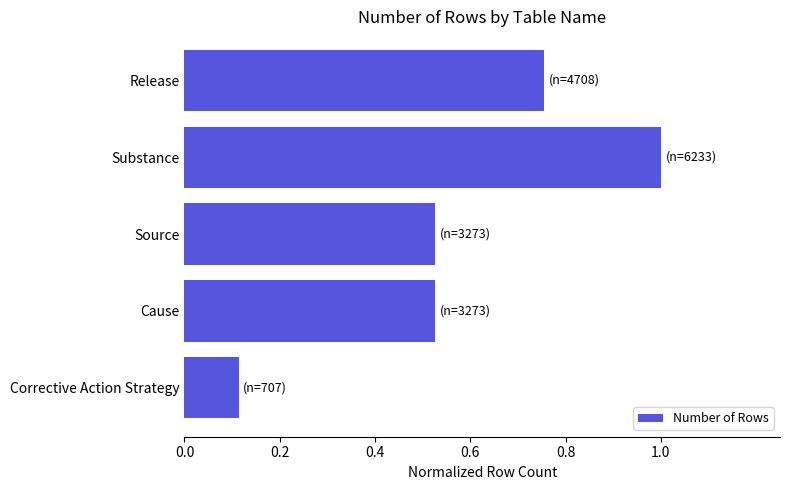

Where is the data nearest to the value 0?

Corrective Action Strategy